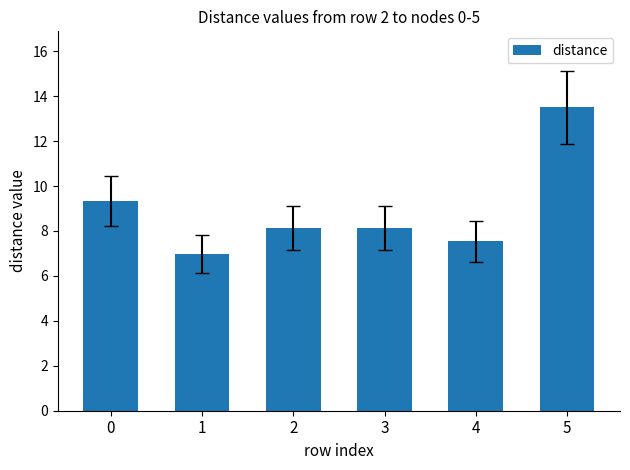

True or false: the data shows 3.6 at 1.

False